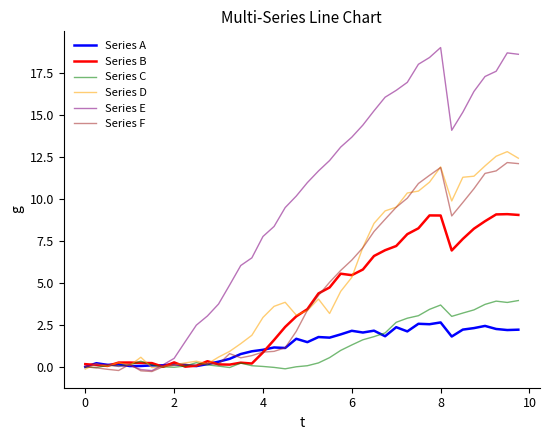

Which series has the widest spread of values?

Series E